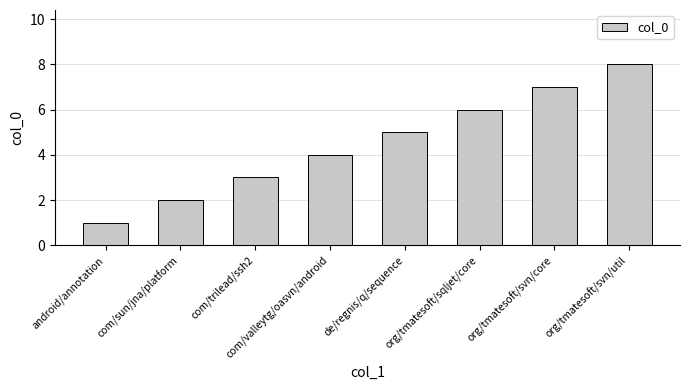

The chart shows a value of 2 at com/valleytg/oasvn/android. True or false?

False